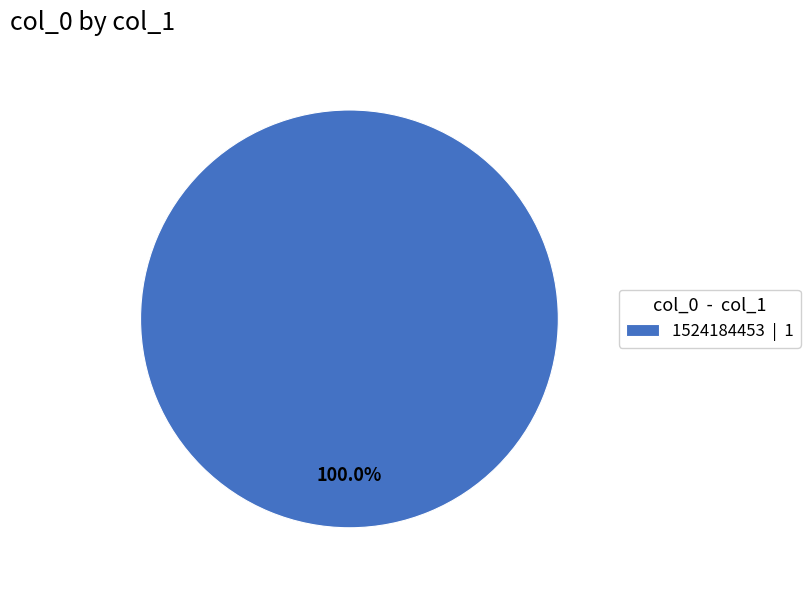

Rank the categories by value from highest to lowest.

1524184453 | 1